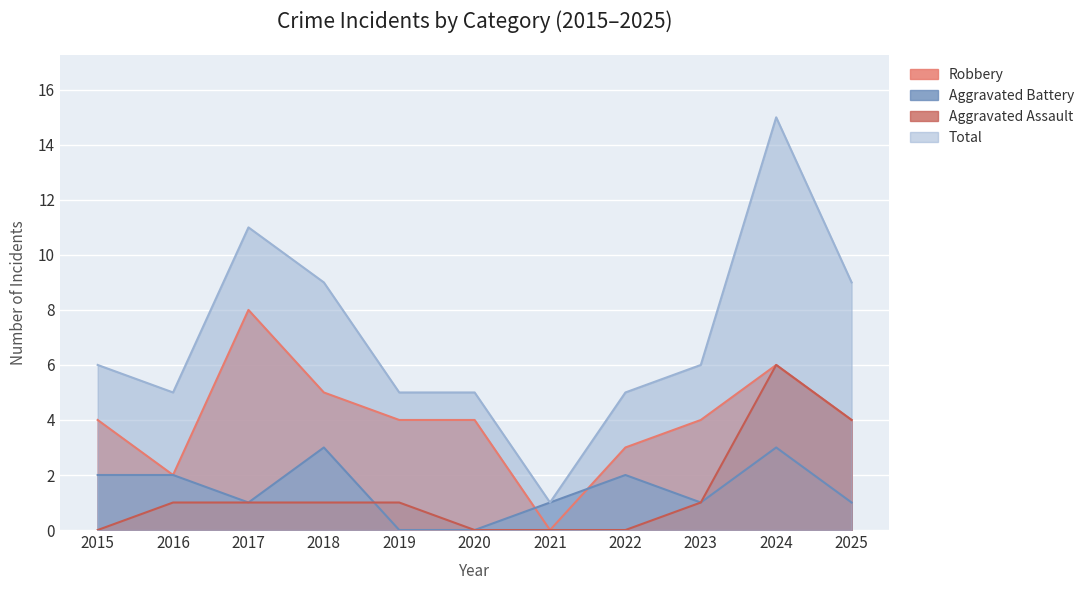

What is the maximum value shown in the chart?

15